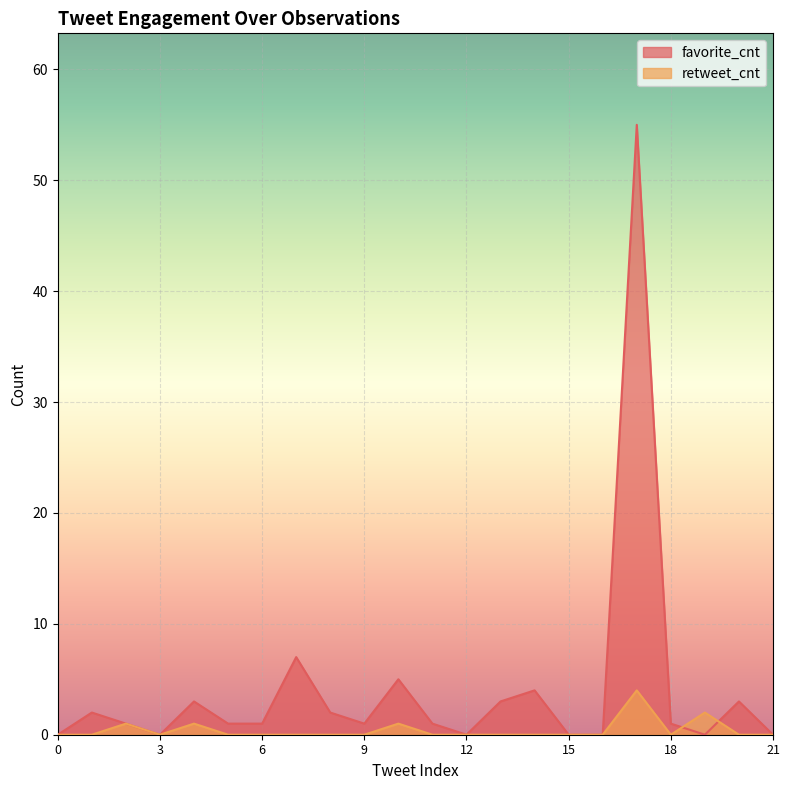

The favorite_cnt series shows 0 at 15. True or false?

True